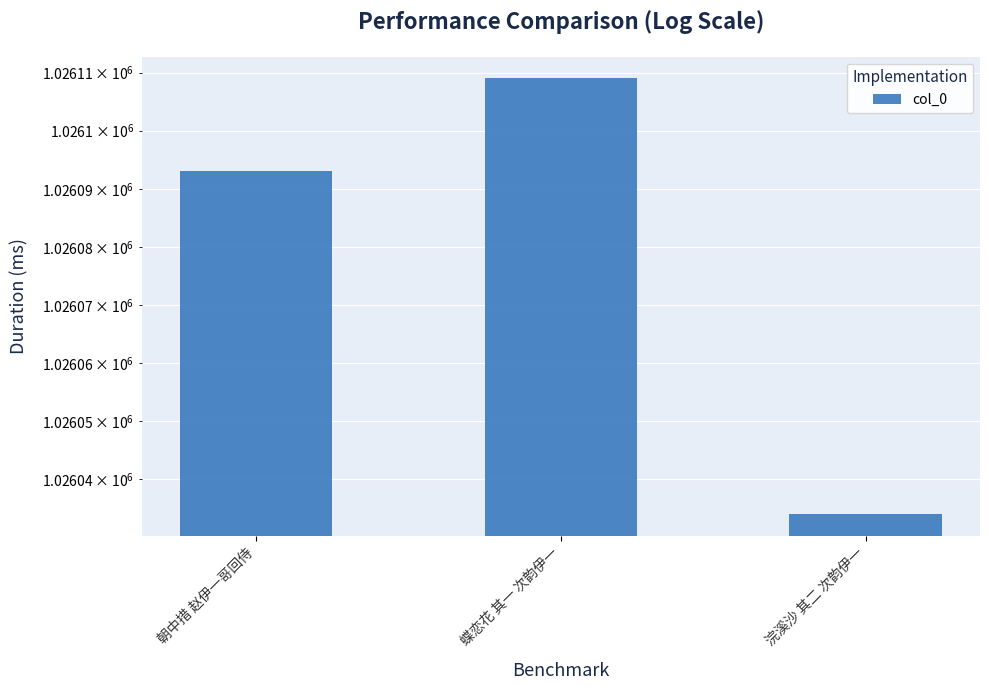

How many values exceed 1026093?

1